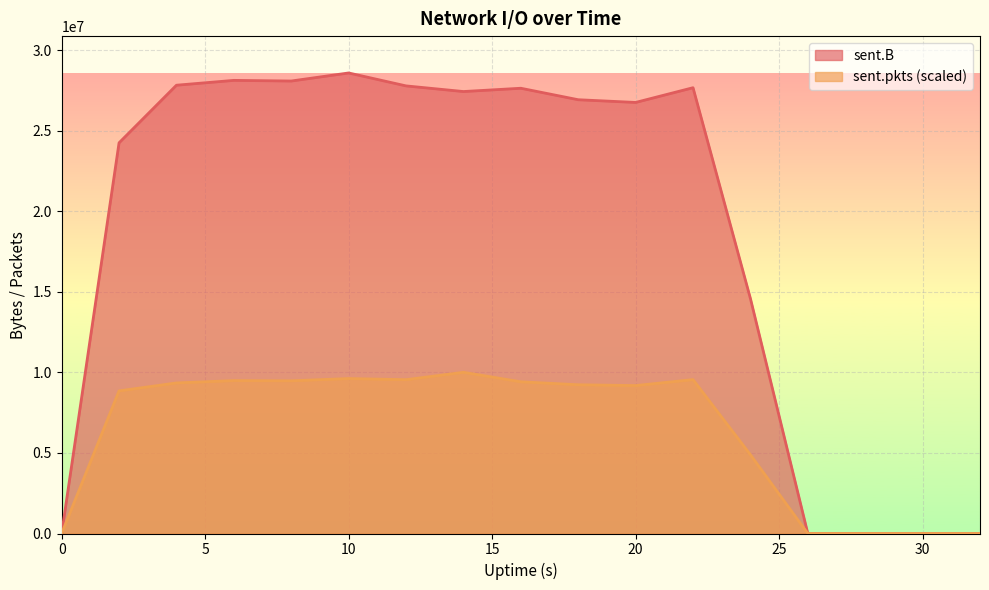

How many lines are shown in the chart?

2